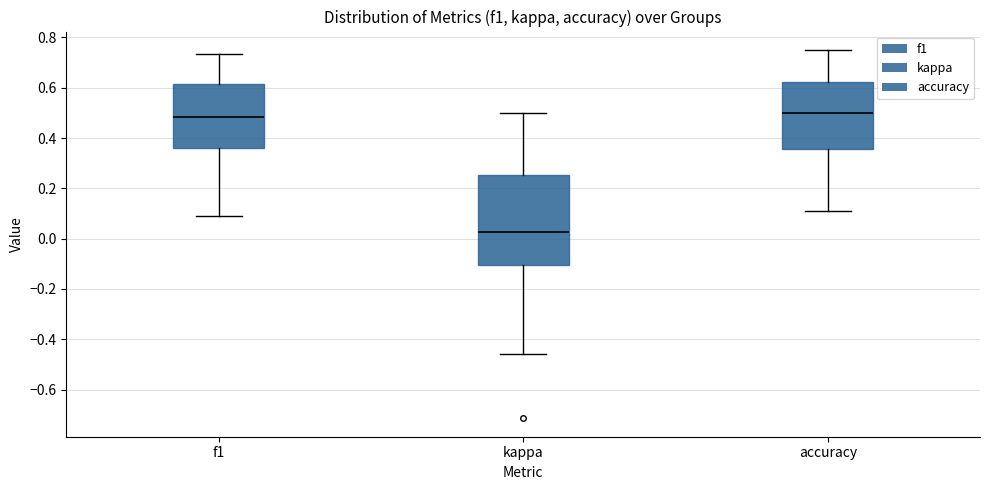

Where does the upper whisker of the box for f1 end on the y-axis? The values are not printed on the chart, so give them approximately, as read against the axis.

0.74